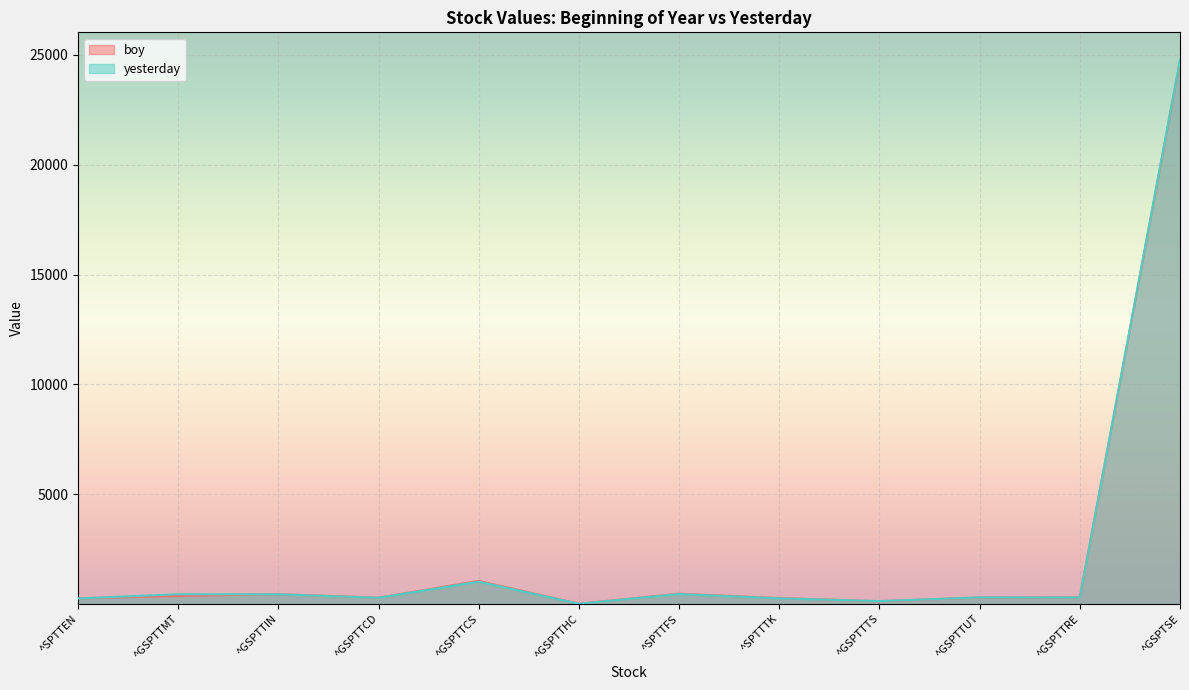

At which label does yesterday reach its peak?

^GSPTSE